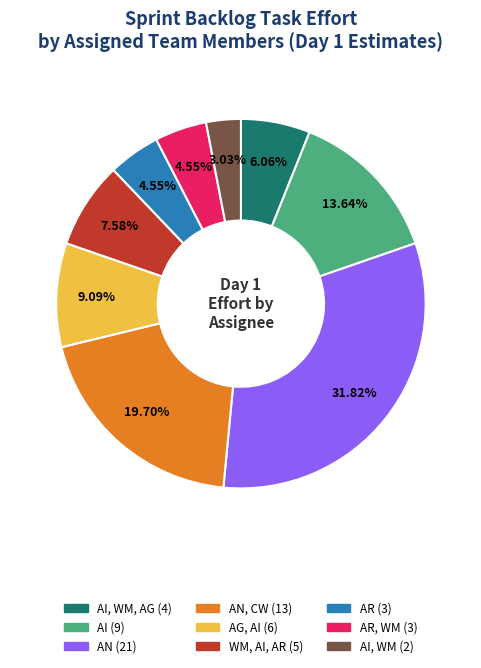

Is there any slice that represents more than half of the pie?

No